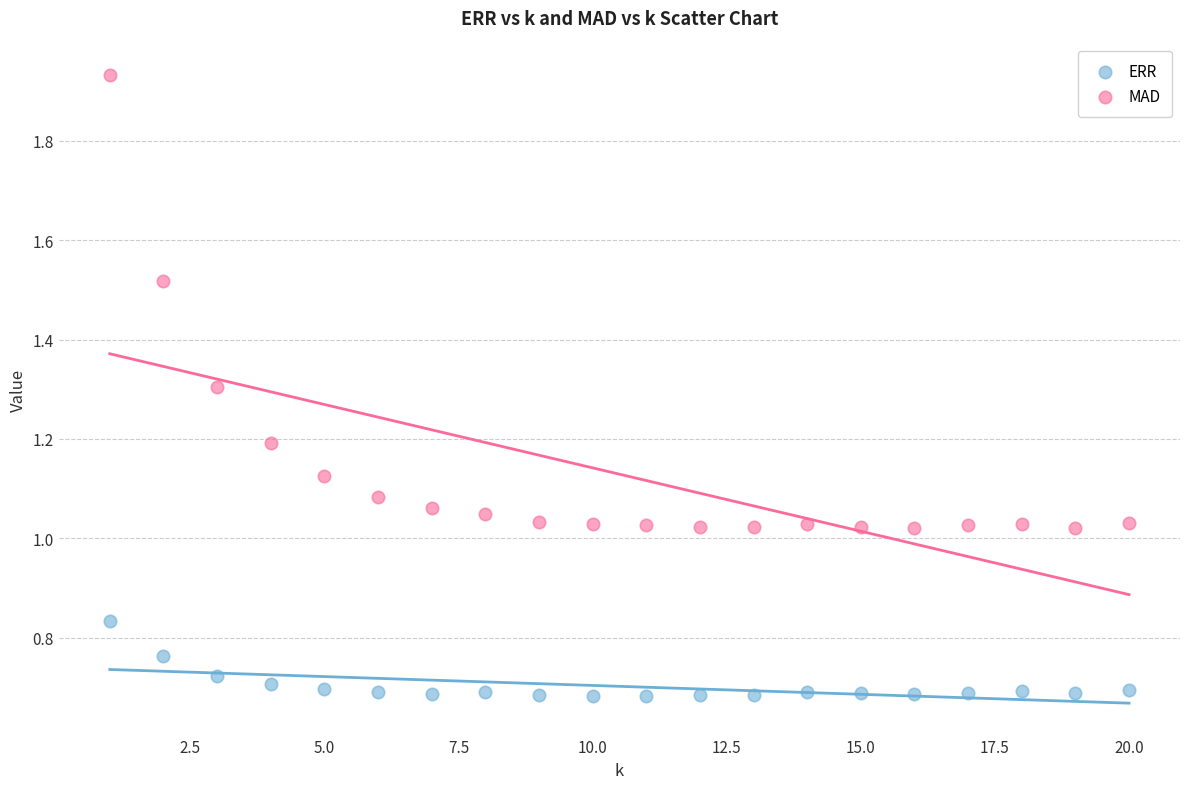

Which series contains the highest Y value?

MAD